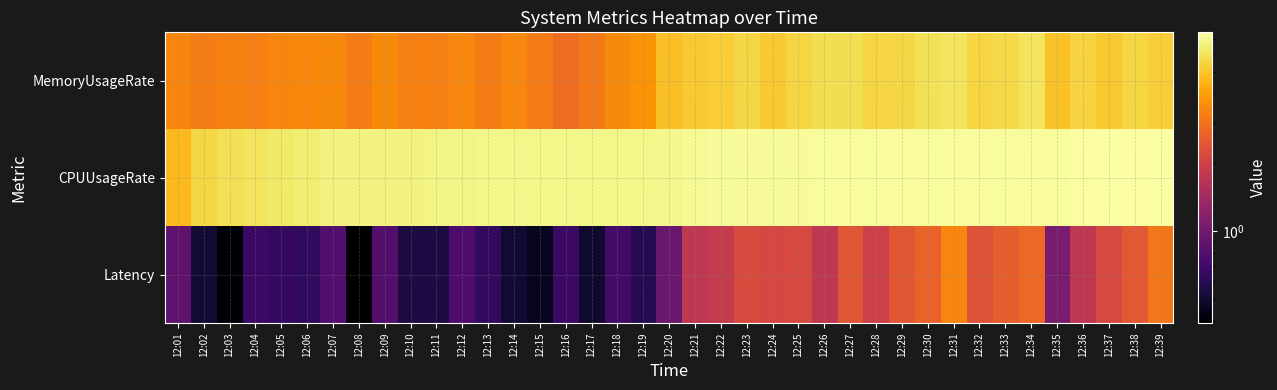

Which has a higher value, 12:06 or 12:20?

12:20